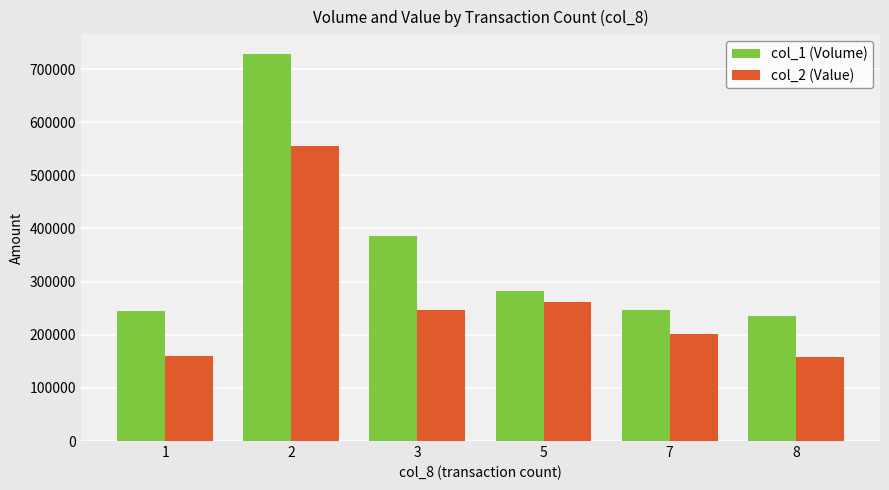

What is the value of the col_2 (Value) bar at the 3rd from the left?

246310